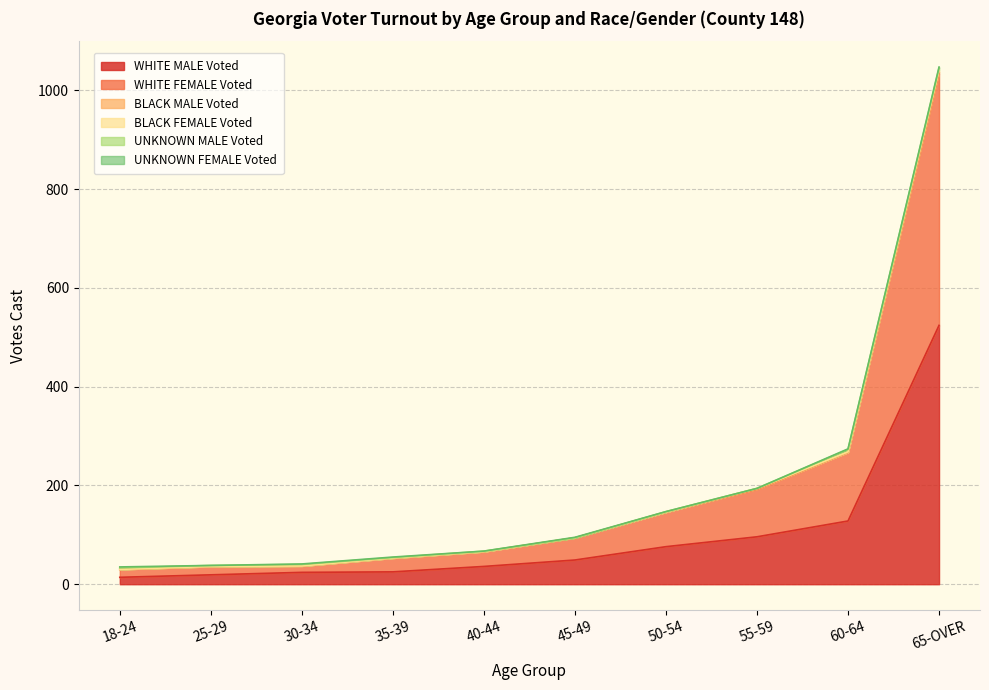

Does the chart display data point markers on the line(s)?

No